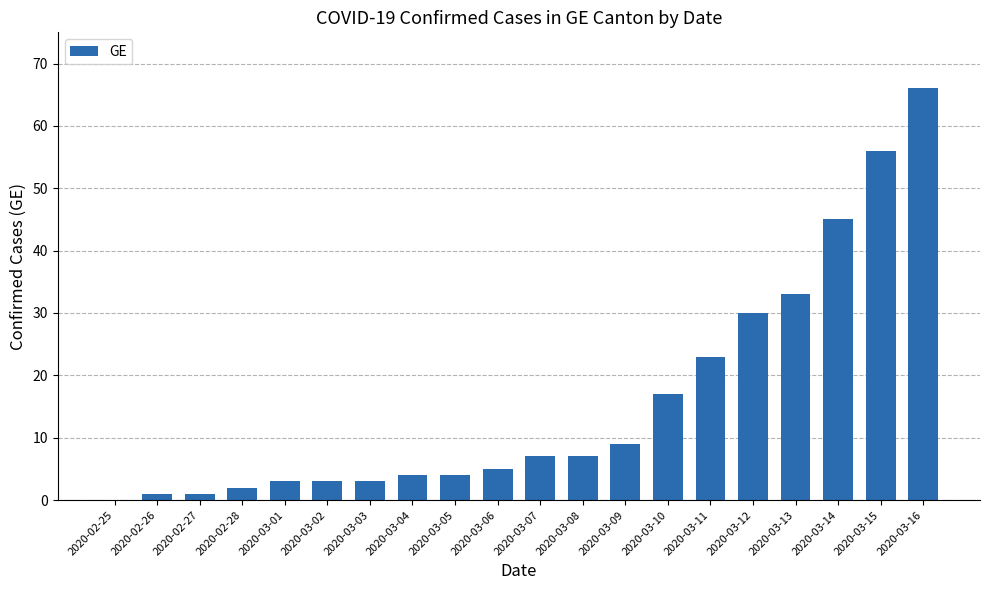

What is the change in value from 2020-03-03 to 2020-03-11?

+20